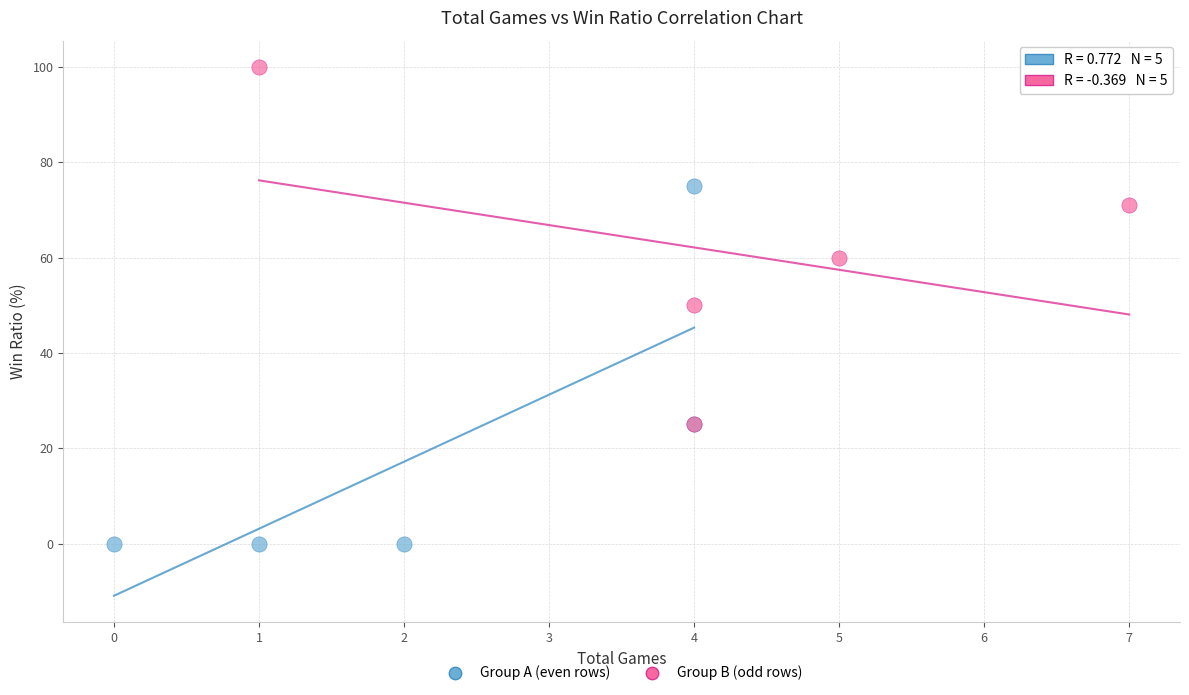

Which series reaches the minimum Y coordinate?

Group A (even rows)